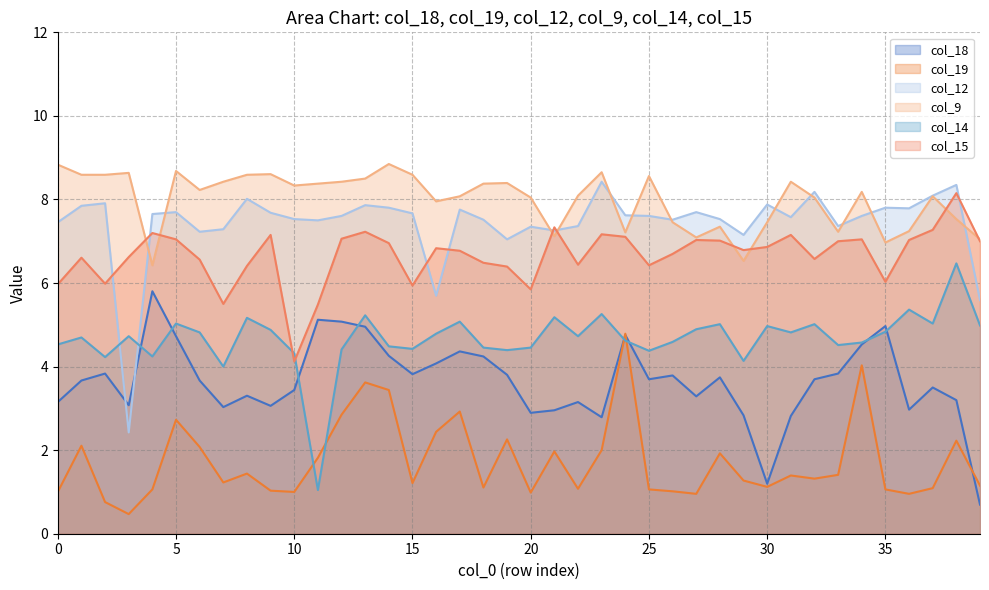

Where do col_9 and col_15 first cross each other?

3 and 4